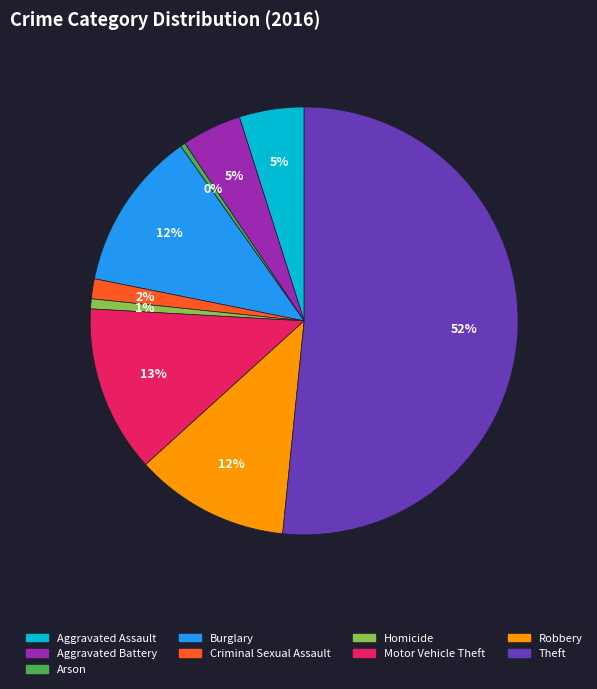

Which category has the biggest portion of the pie?

Theft